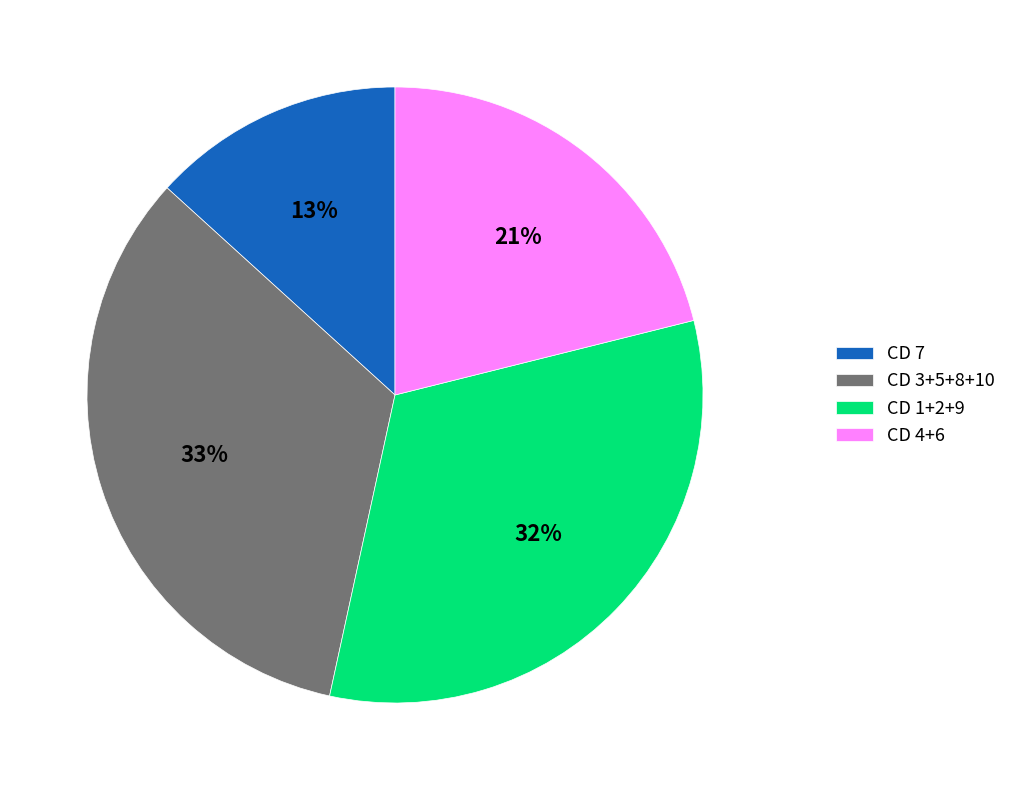

What is the smallest slice in the pie chart?

CD 7